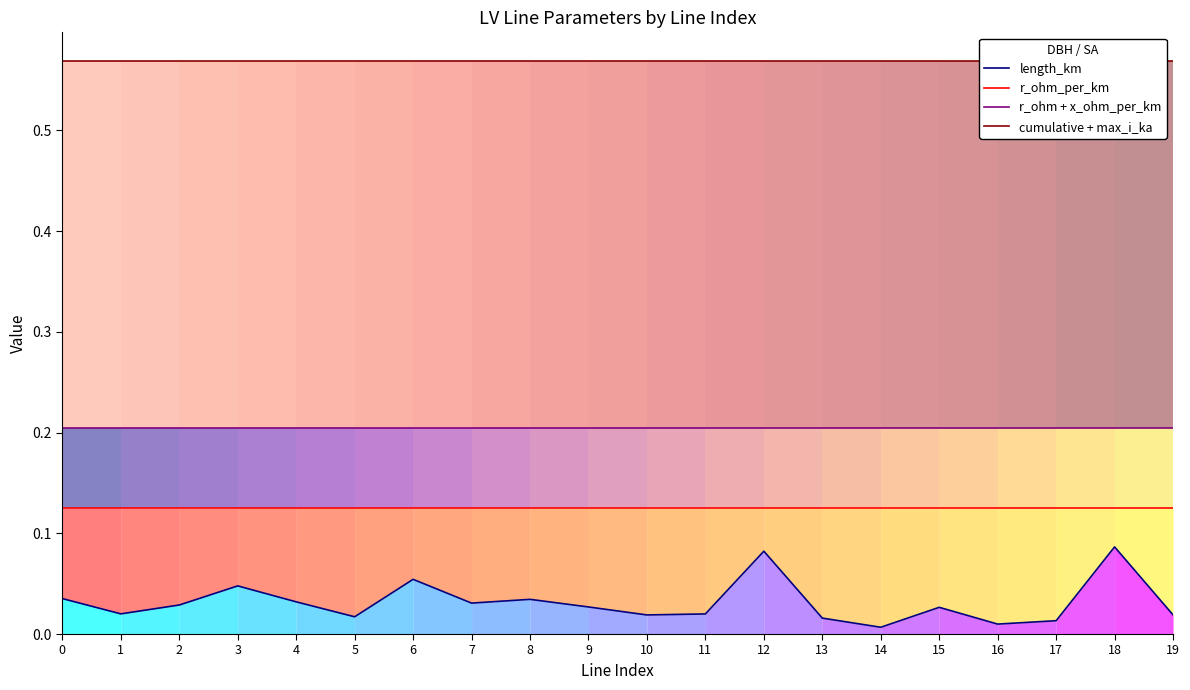

Which series changed the most between 11 and 19?

length_km